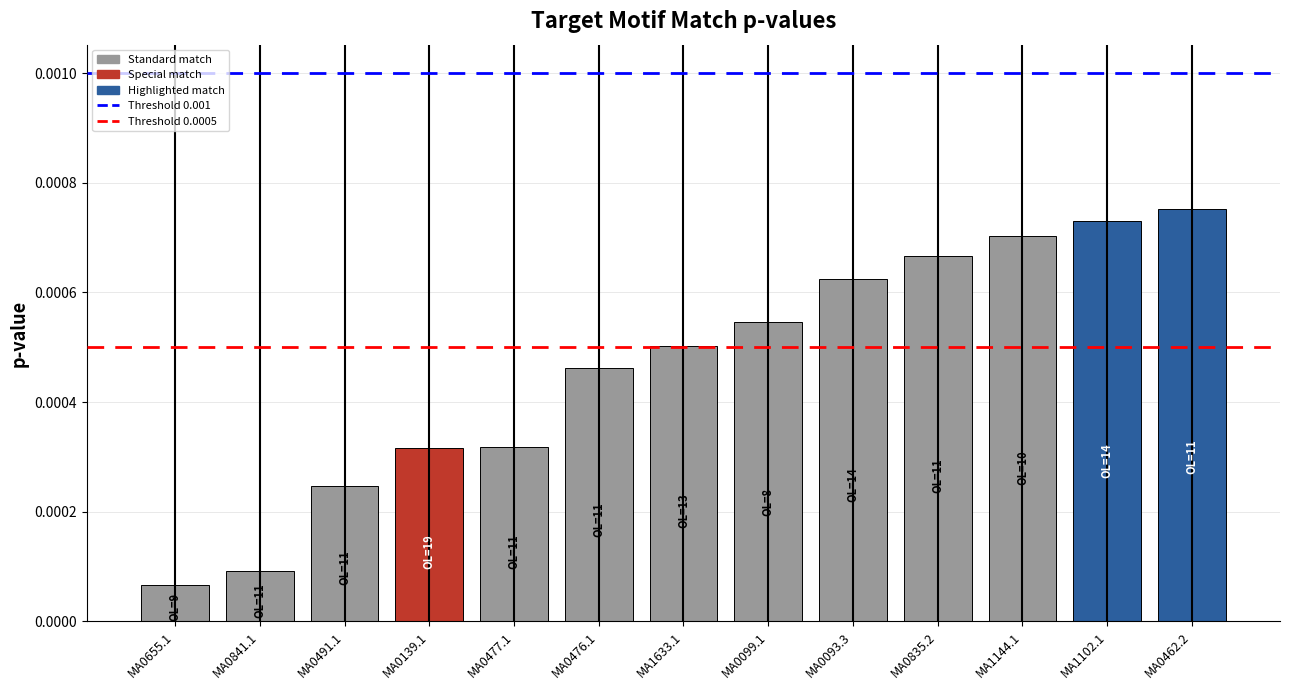

Which label corresponds to the smallest value in the chart?

MA0655.1